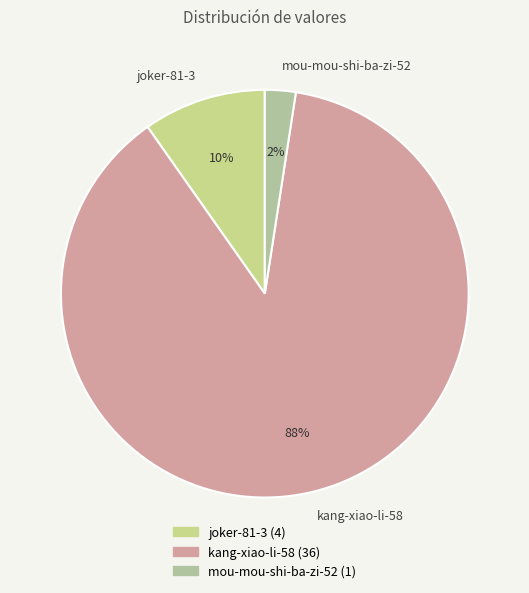

Which category has the biggest portion of the pie?

kang-xiao-li-58